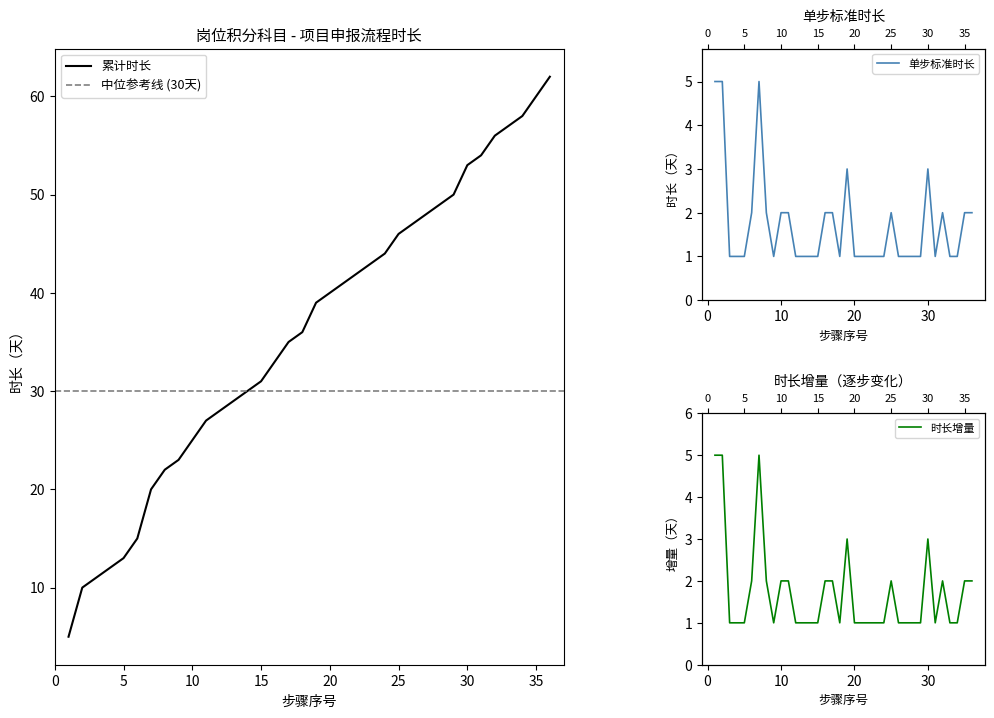

True or false: 标准时长（8h/天） and 累计时长 cross at least once.

False